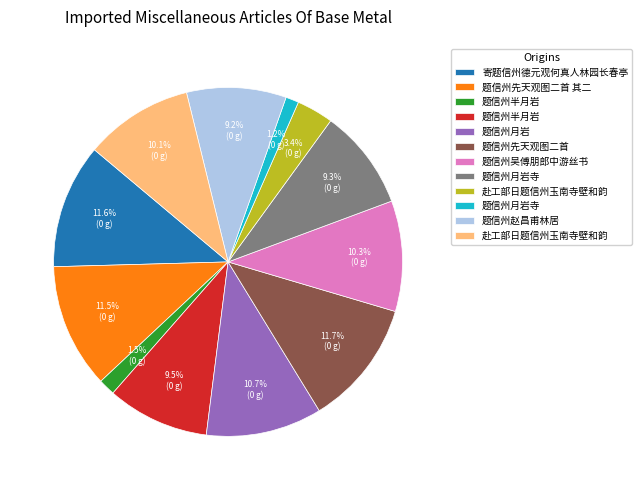

Is there any slice that represents more than half of the pie?

No